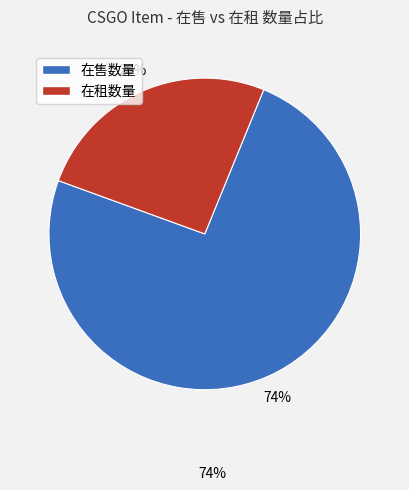

Rank the categories by value from highest to lowest.

在售数量, 在租数量